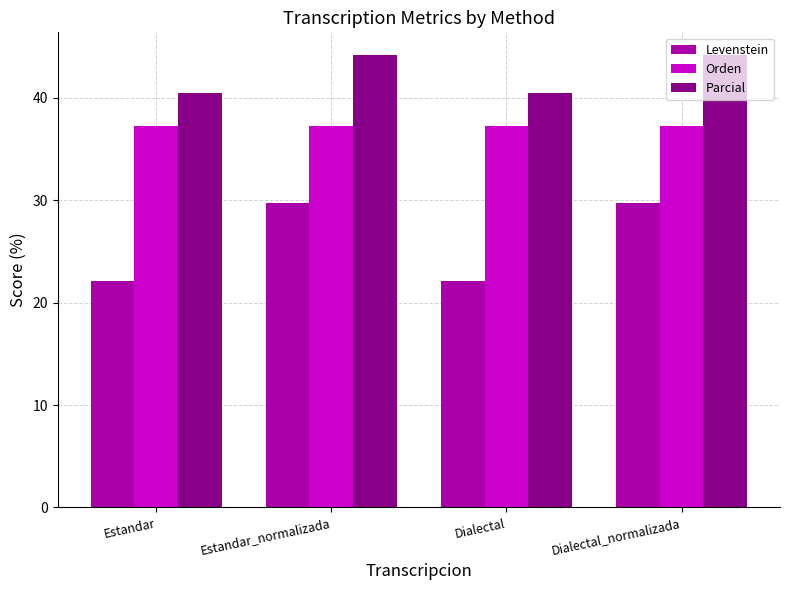

How many distinct data groups are displayed?

3